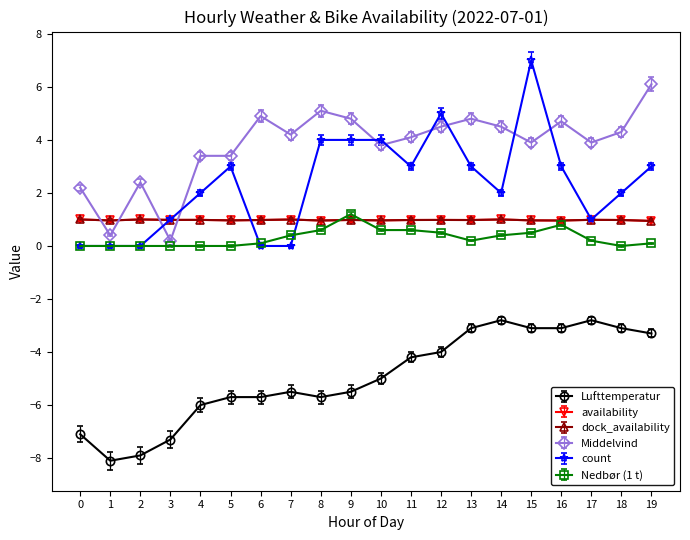

What is the difference between the maximum and second lowest values in the Middelvind series?

5.7